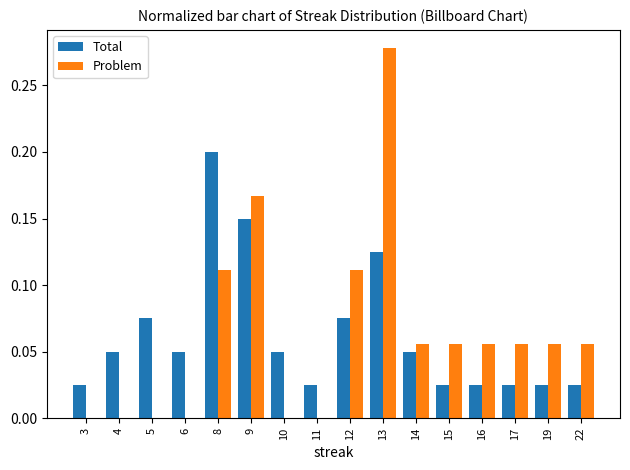

Count the number of data series in this chart.

2